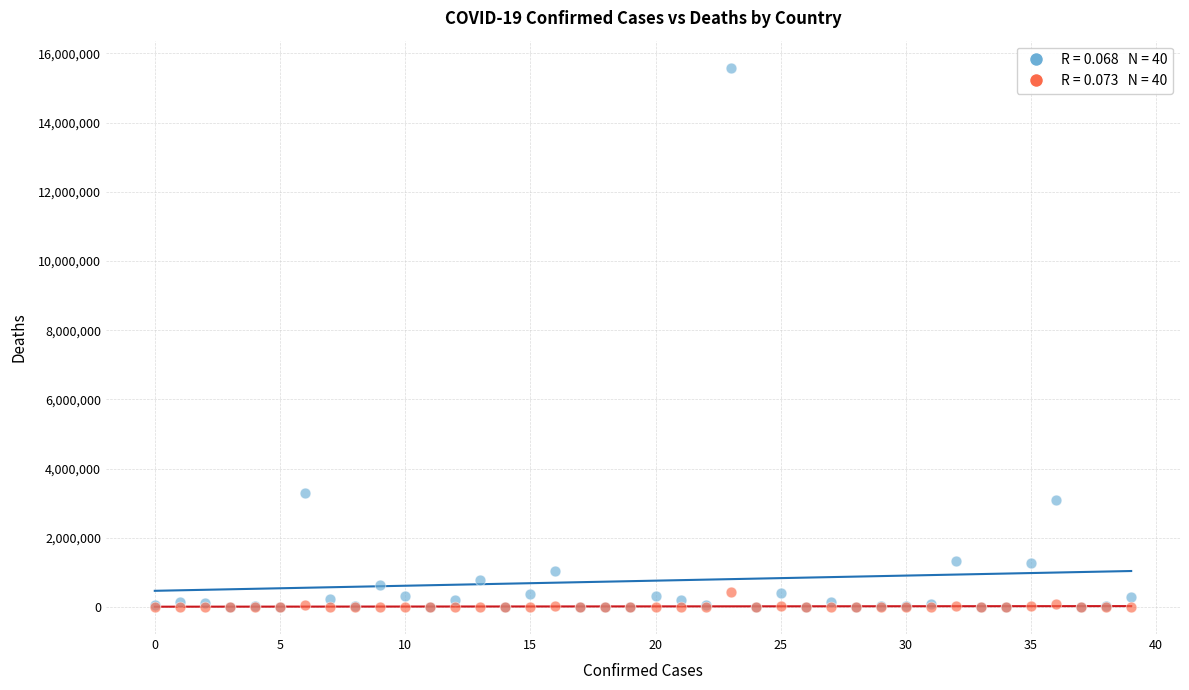

Across all series, what Y value is closest to 7793267?

3290935